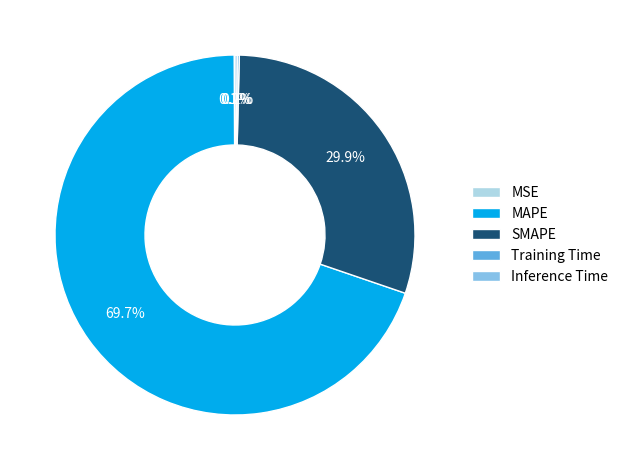

Which slice represents more than half of the pie?

MAPE